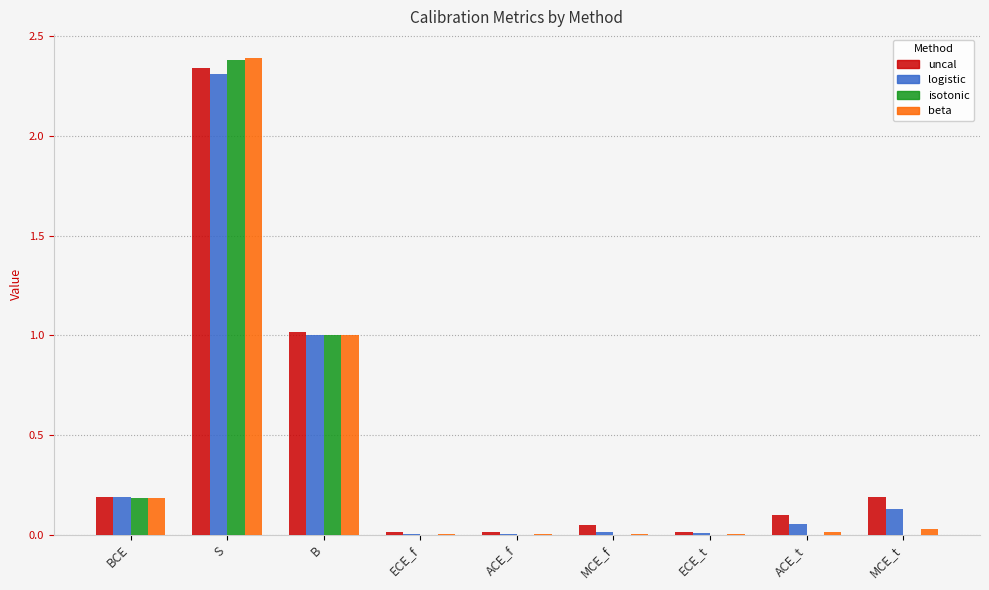

The isotonic series shows 0.0 at ACE_t. True or false?

True